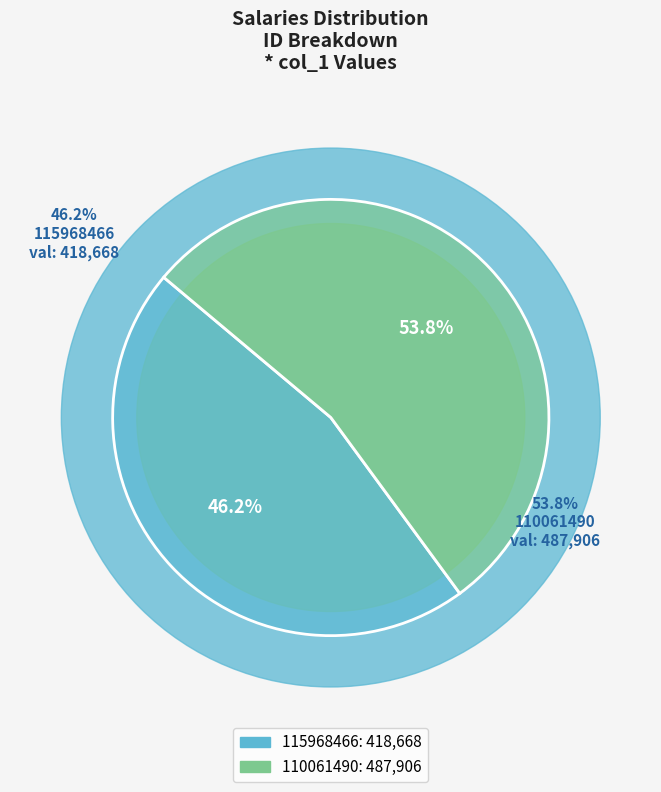

To the nearest percent, what is the combined percentage of 110061490 and 115968466?

100%